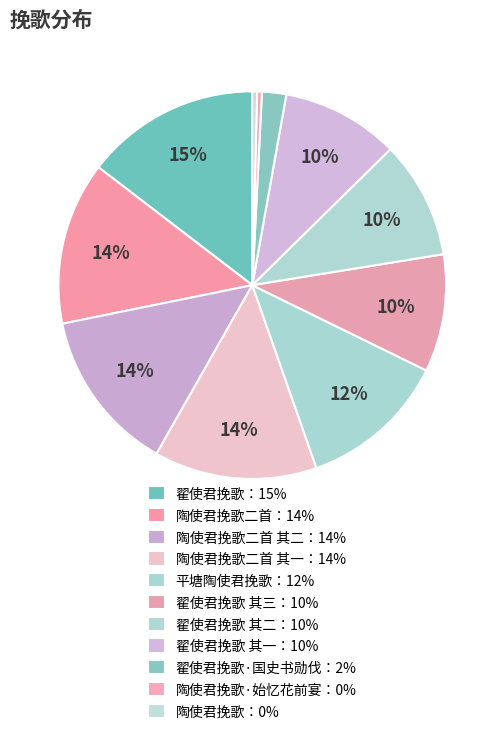

How many segments does this pie chart have?

11